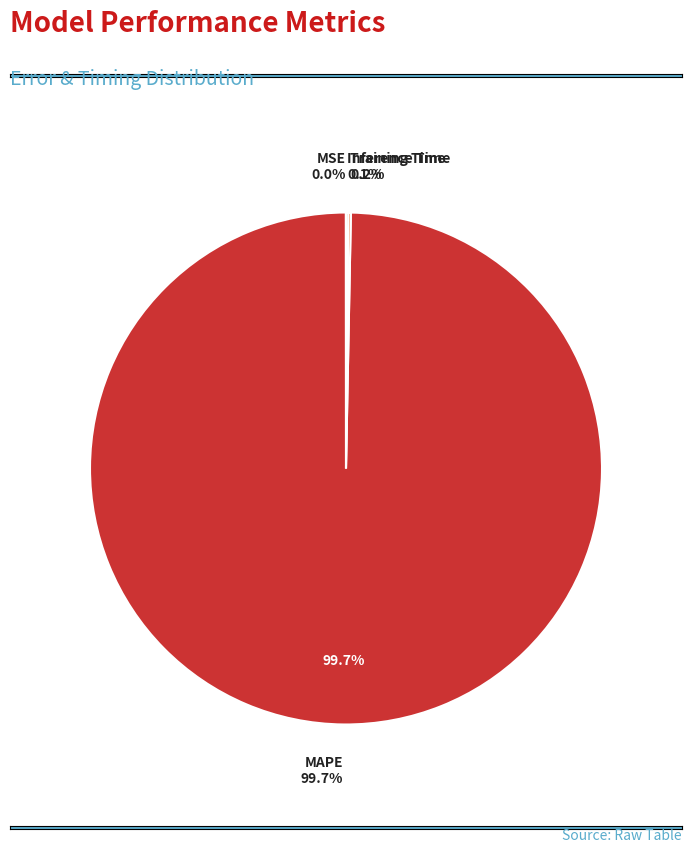

What is the largest slice in the pie chart?

MAPE